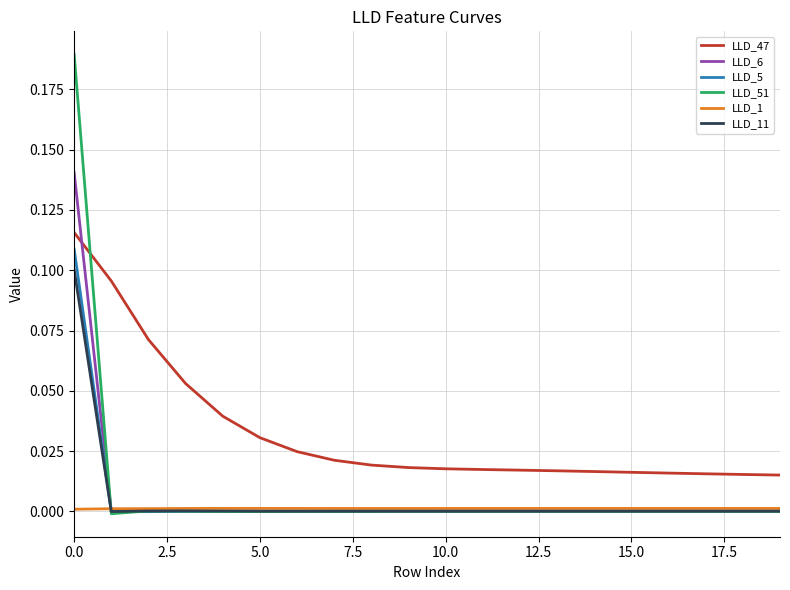

Which series has the largest total across all categories?

LLD_47